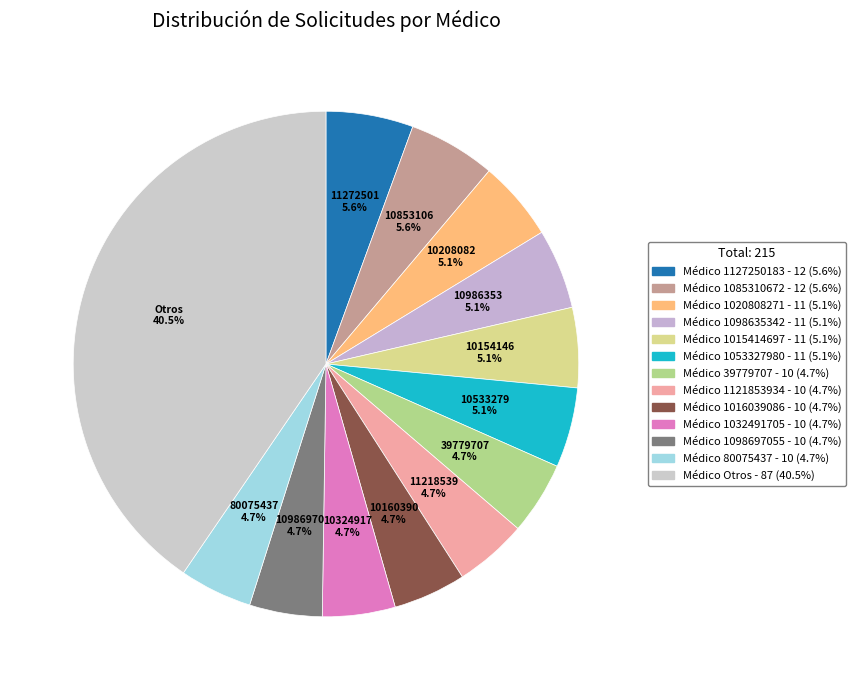

How many segments does this pie chart have?

13